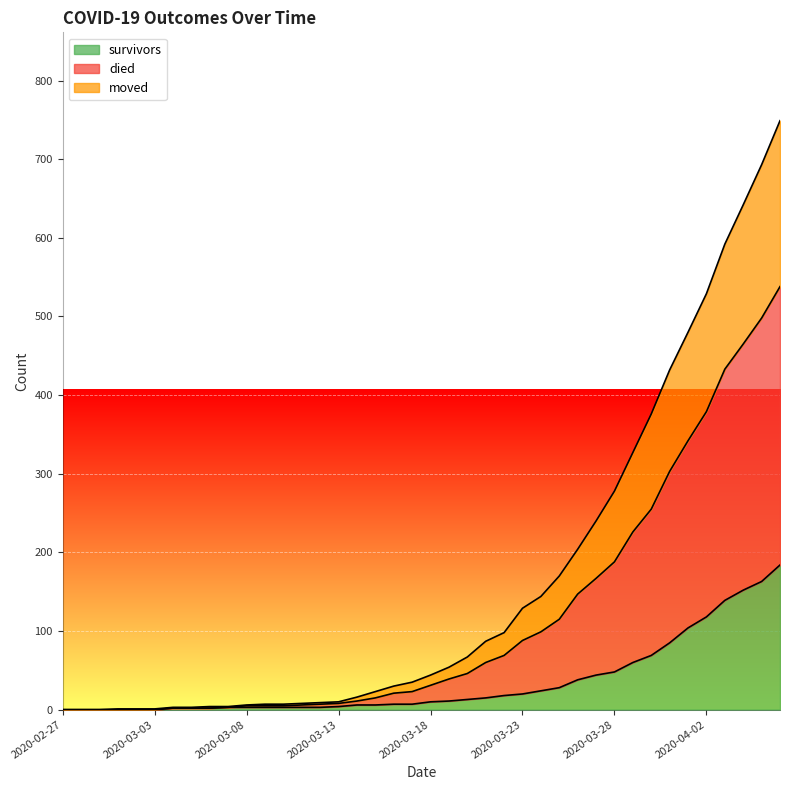

What is the highest value of the survivors series?

184